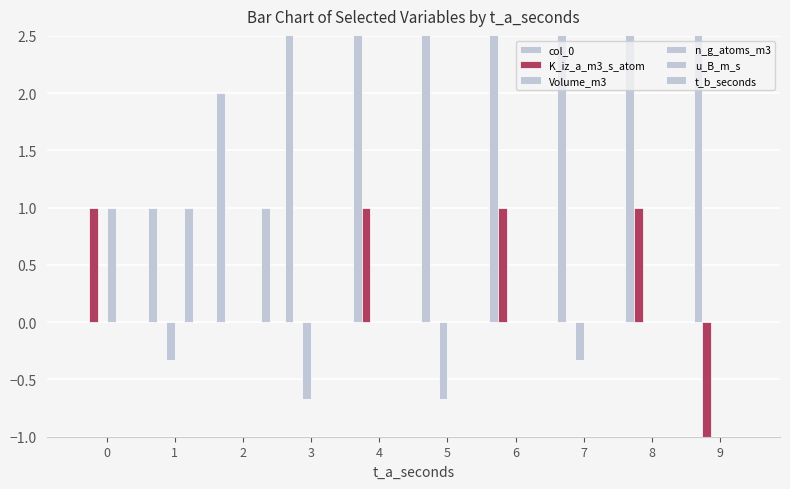

What are all the series names shown in the legend?

col_0, K_iz_a_m3_s_atom, Volume_m3, n_g_atoms_m3, u_B_m_s, t_b_seconds